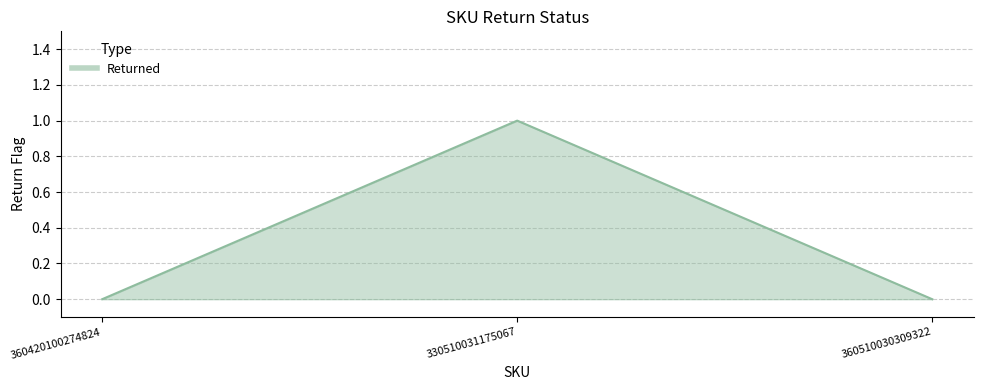

At which category does the chart reach its peak across all series?

330510031175067